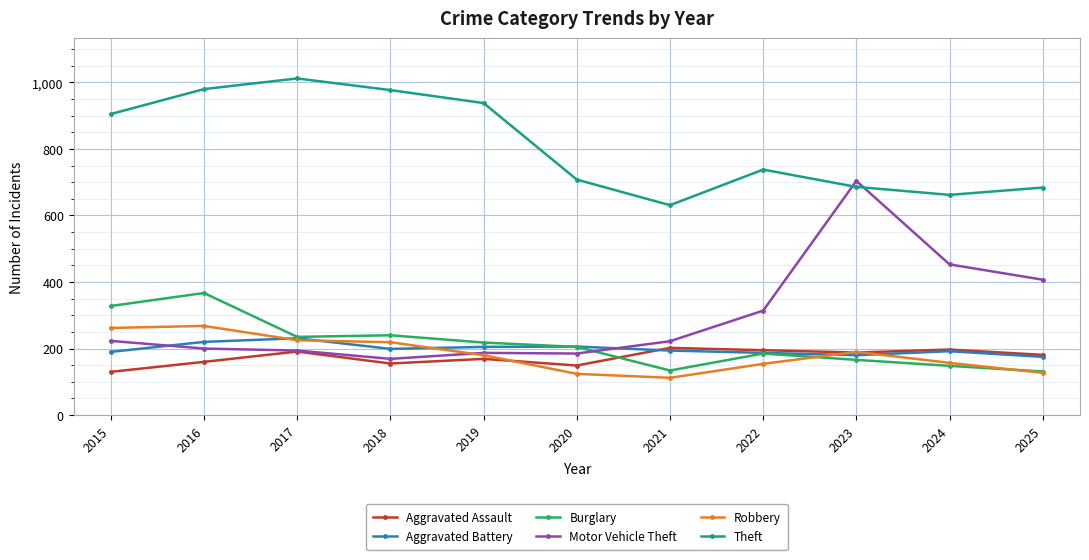

After their last crossing, which series has the higher values: Motor Vehicle Theft or Theft?

Theft